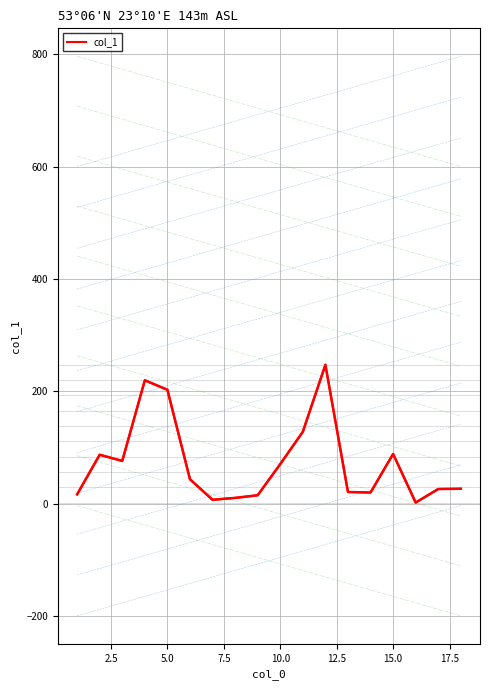

What is the maximum value shown in the chart?

247.0